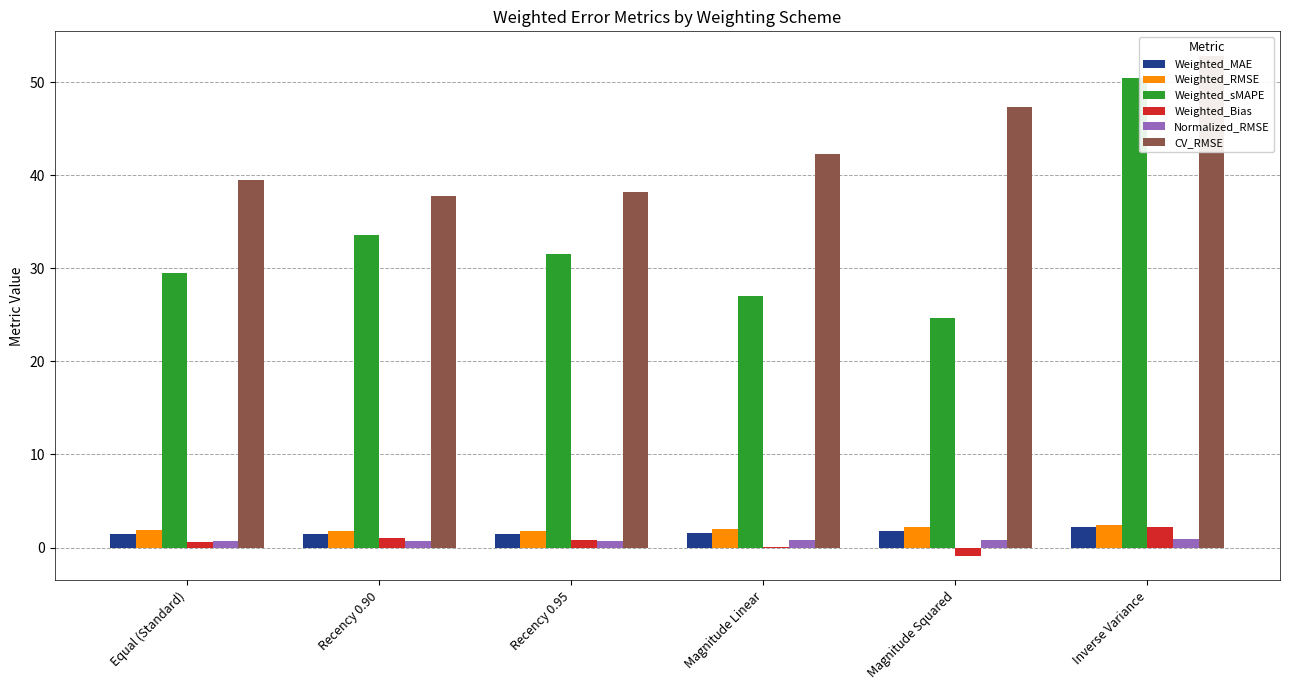

At which category does the chart reach its peak across all series?

Inverse Variance